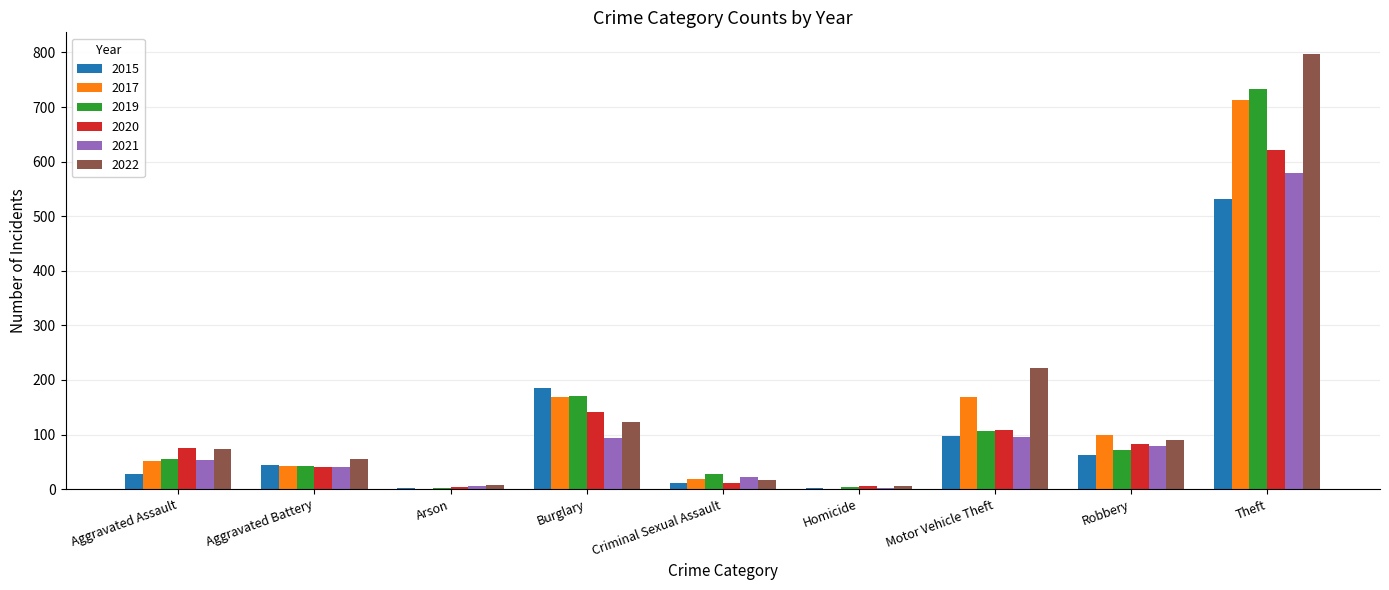

Which category has the highest value across all series?

Theft